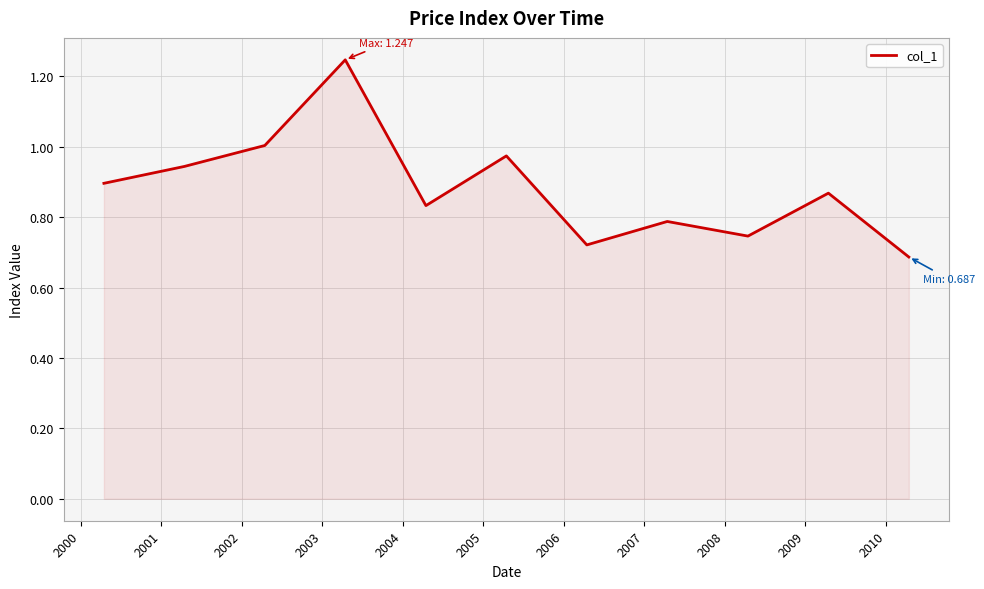

Does the chart have visible grid lines?

Yes